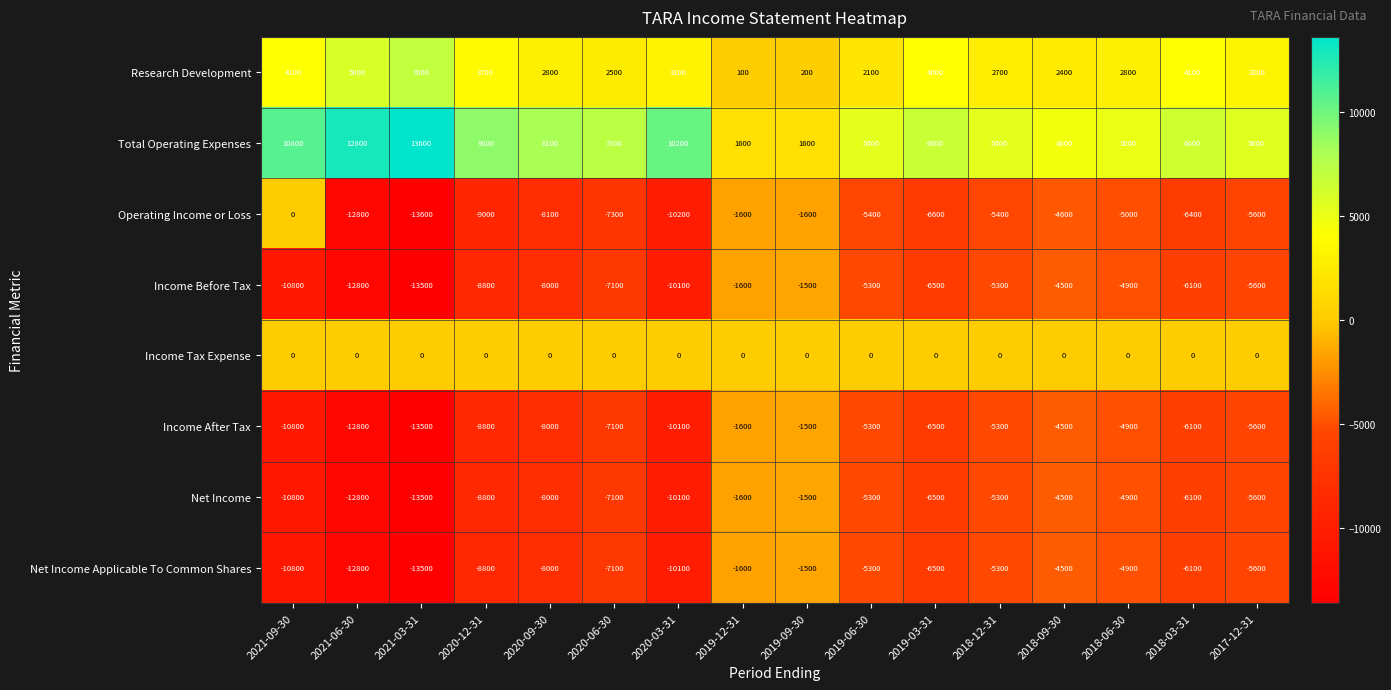

Which category has the highest value in the Operating Income or Loss series?

2021-09-30